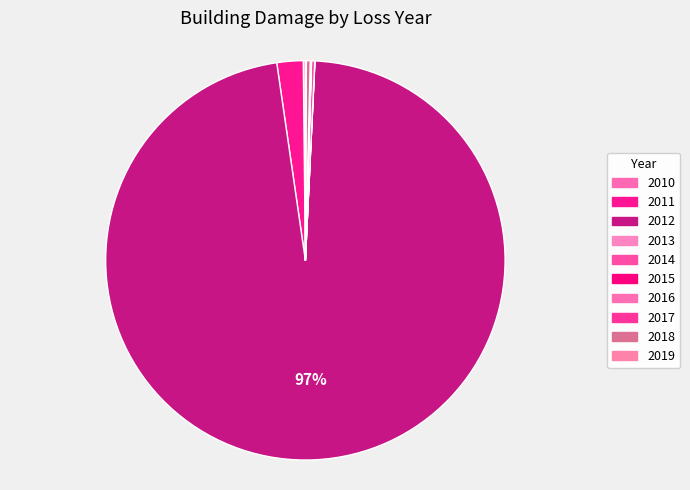

To the nearest percent, what is the combined percentage of 2012 and 2014?

97%